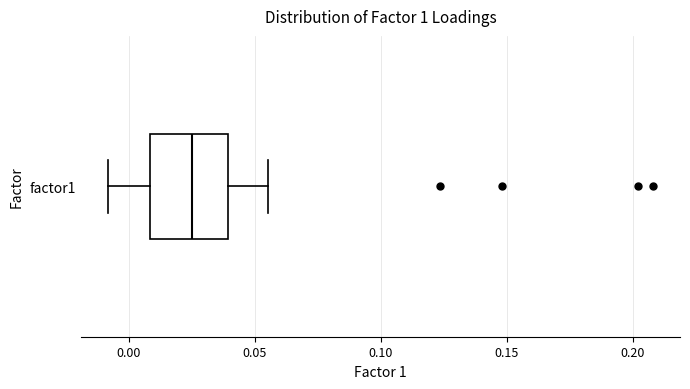

Where is the left edge of the box for factor1 on the x-axis? The values are not printed on the chart, so give them approximately, as read against the axis.

0.010